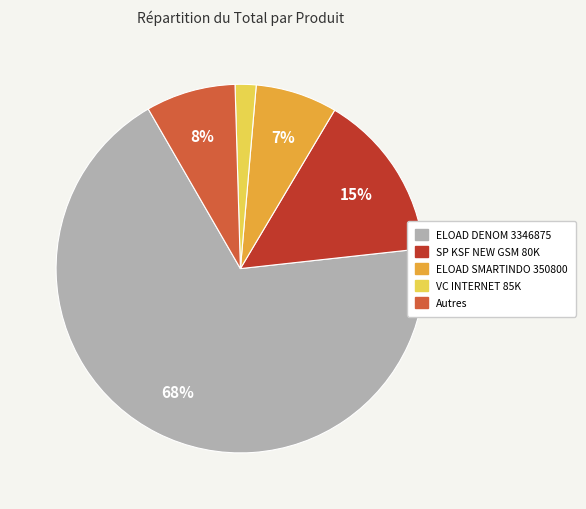

To the nearest percent, what is the average slice percentage?

20%